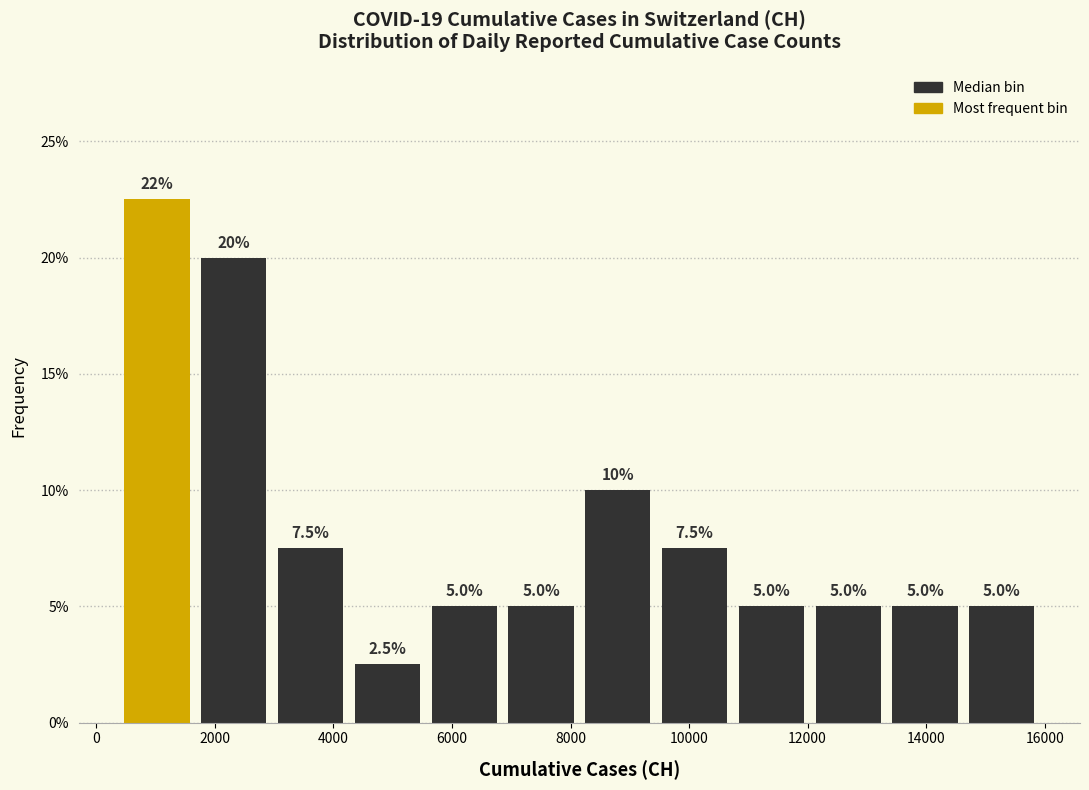

Over which range of the x-axis is the bar tallest?

400 to 1600